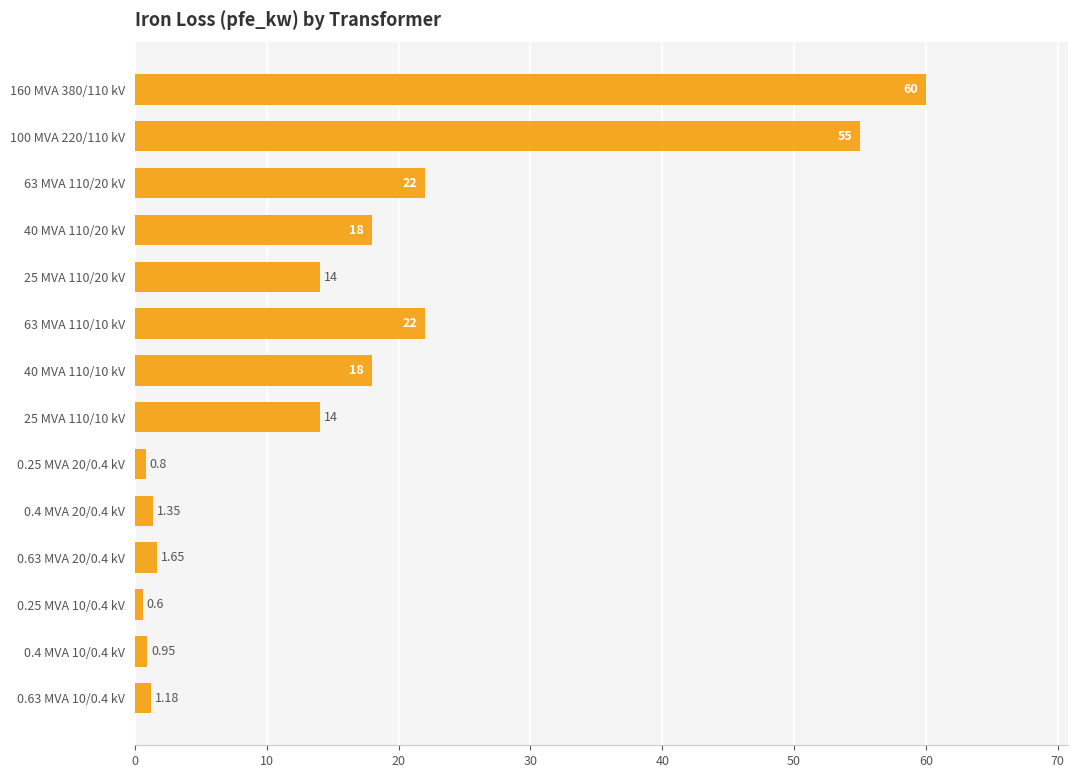

Between 100 MVA 220/110 kV and 40 MVA 110/10 kV, which is larger?

100 MVA 220/110 kV